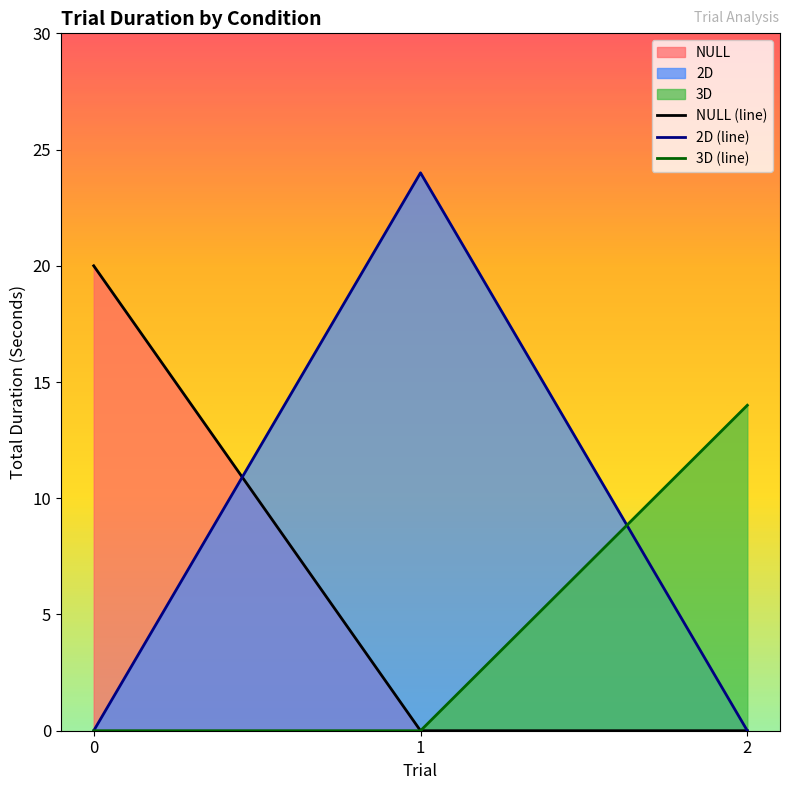

The 2D (line) series shows 0 at 2. True or false?

True